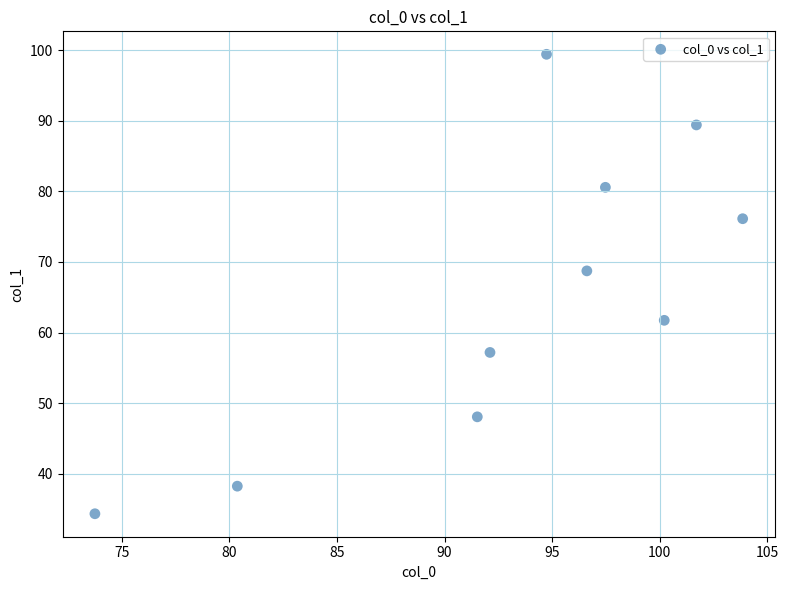

What is the range of X values (max minus min)?

30.1